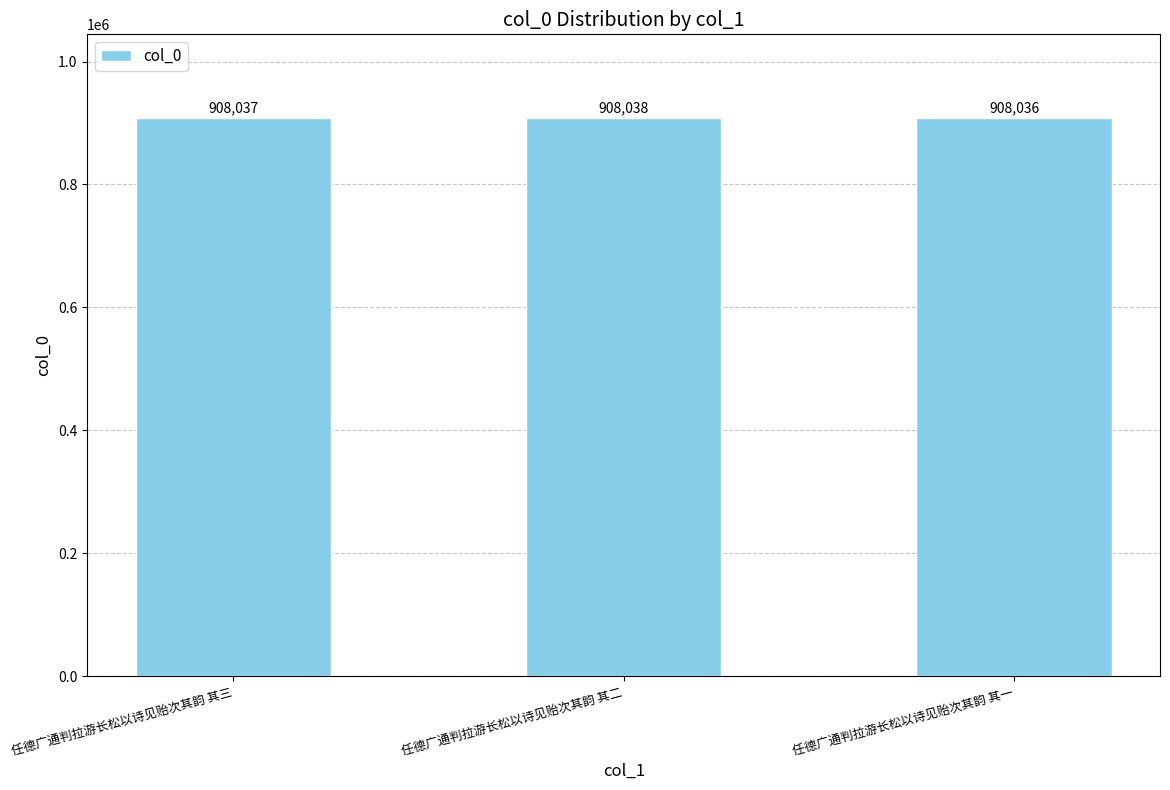

What is the difference between the maximum and minimum values?

2